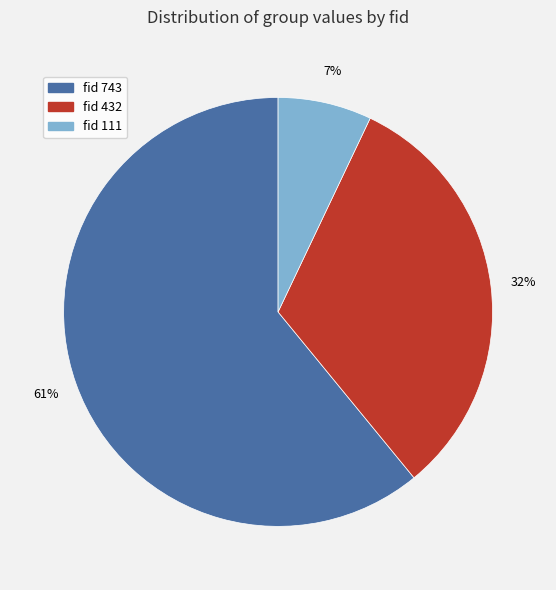

Is there any slice that represents more than half of the pie?

Yes